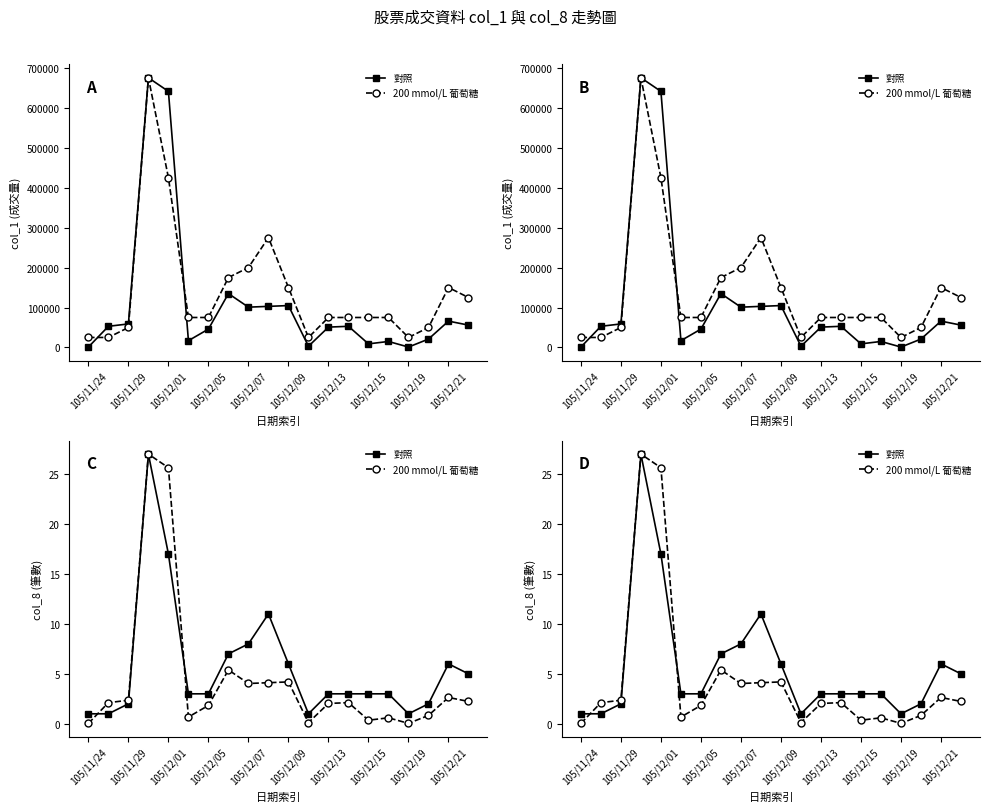

What is the average value of the 對照 series?

5.7